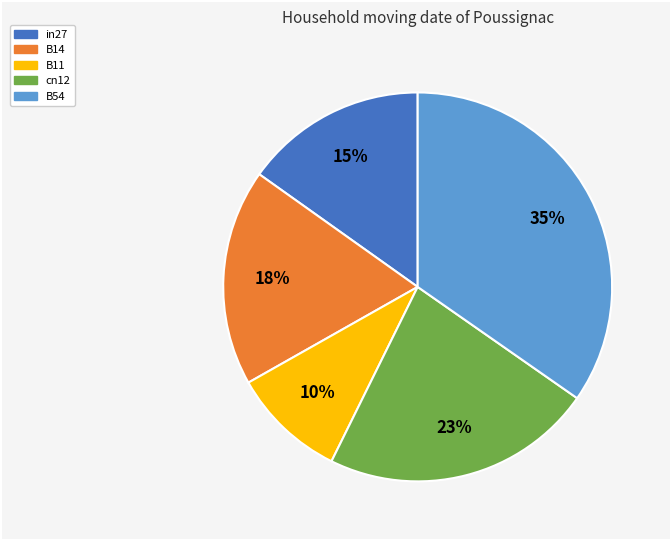

Combined, do in27 and cn12 account for over 50%?

No